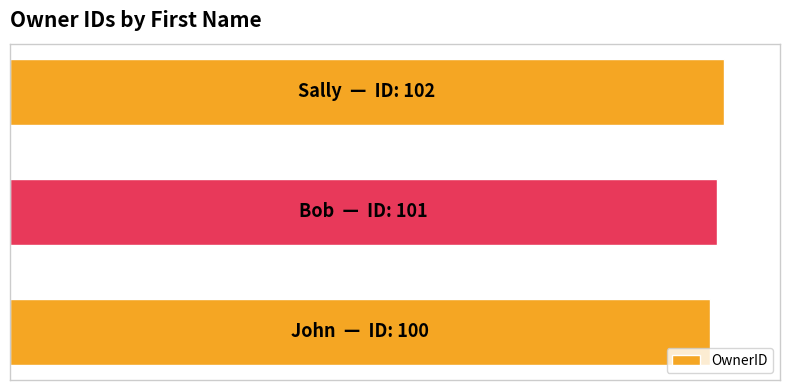

Are the bars horizontal?

Yes